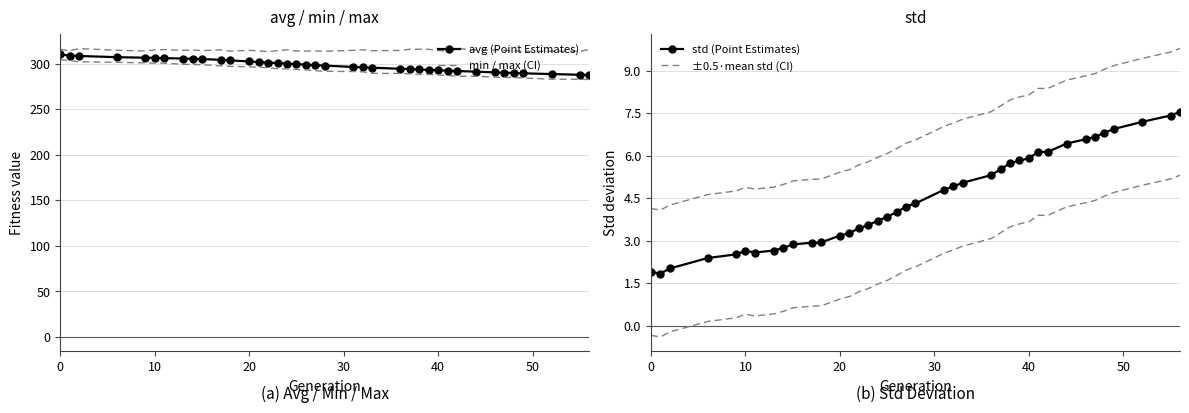

Between 14 and 35, which series saw the biggest shift?

avg (Point Estimates)